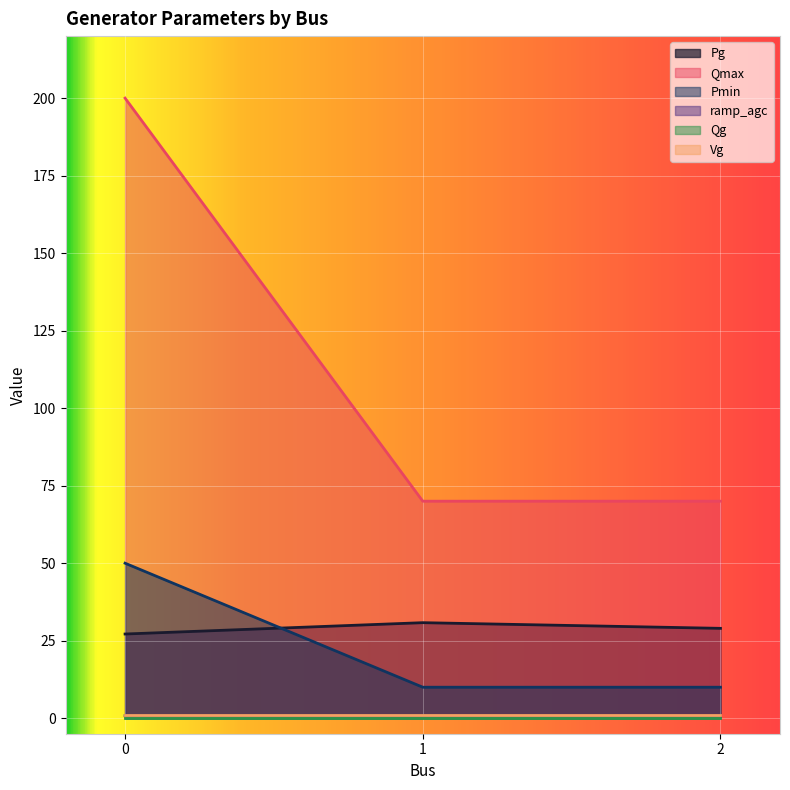

Is it true that ramp_agc equals 1.3 at 0?

False